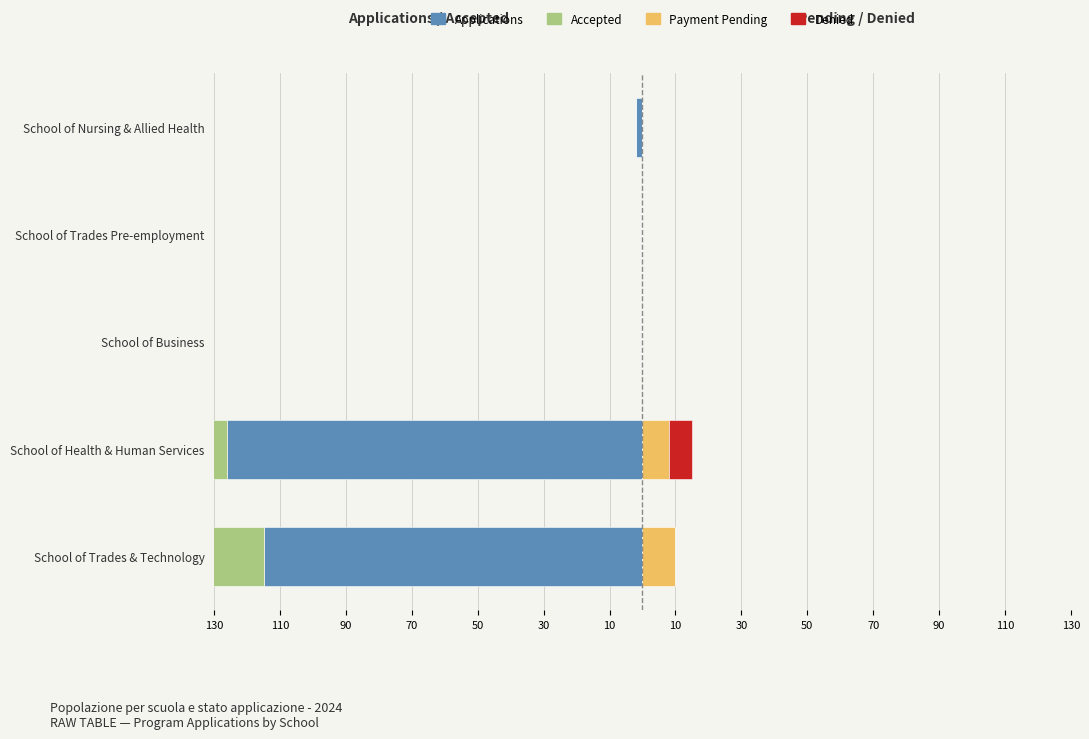

The Denied series shows 0 at School of Trades & Technology. True or false?

True